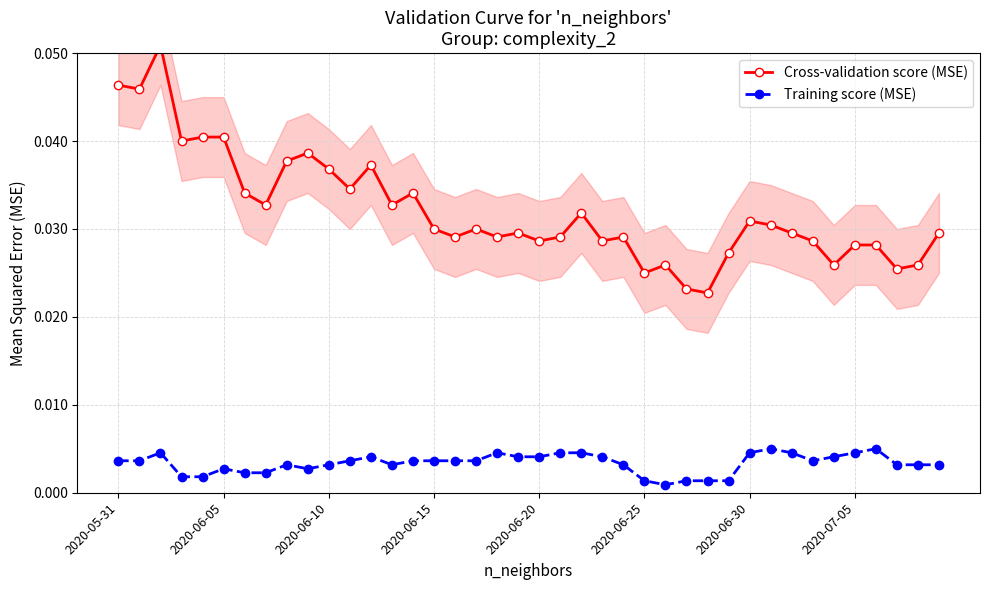

What position from the left is 16?

17